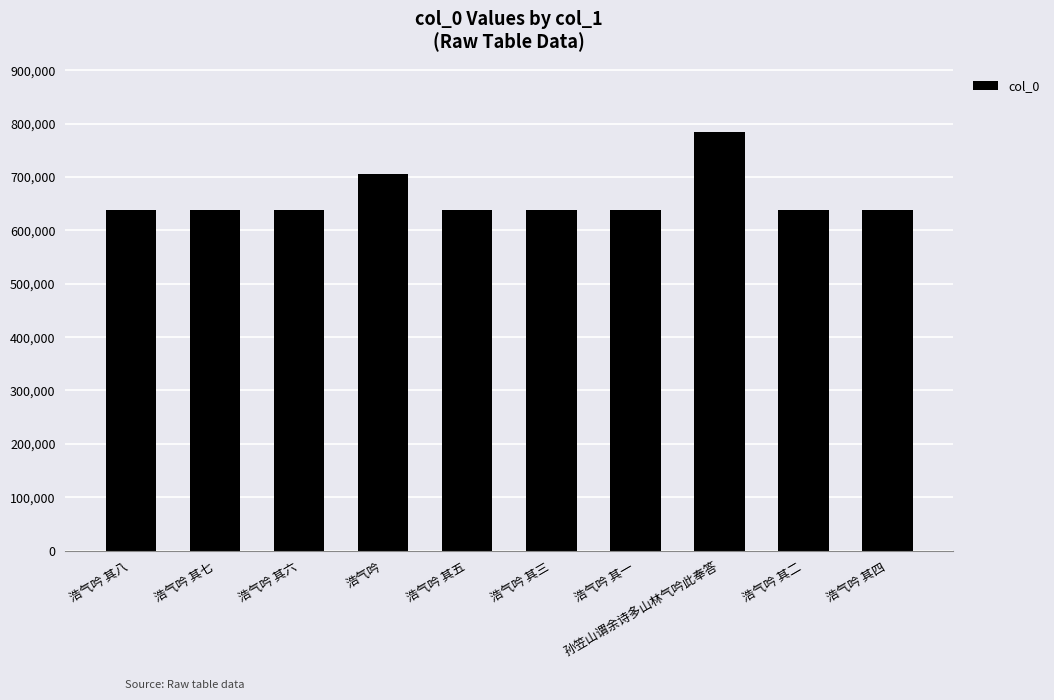

What is the ratio of the value at 浩气吟 其四 to the value at 浩气吟 其六?

1.0